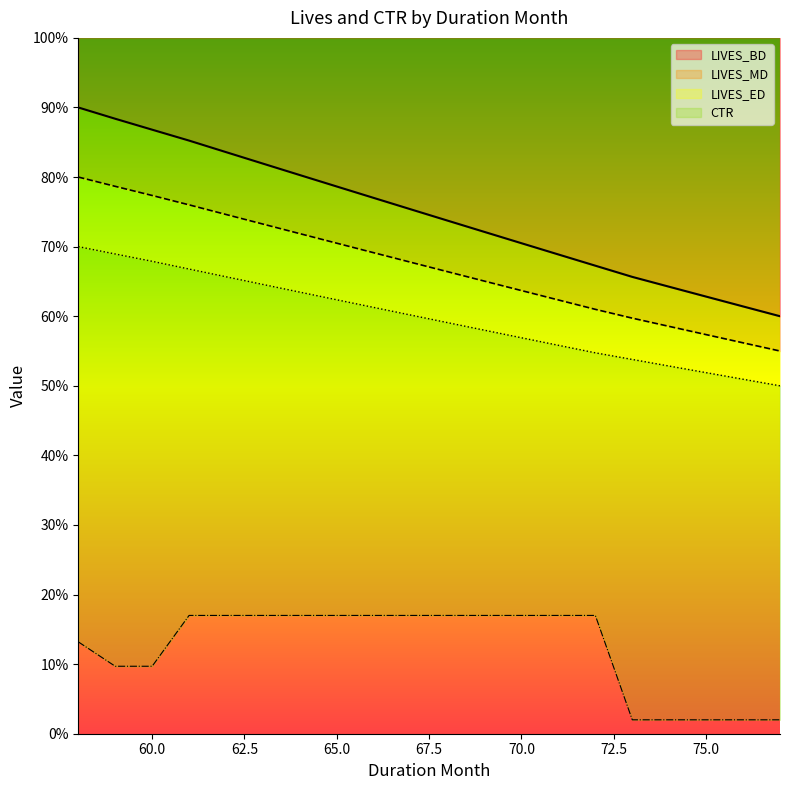

What is the total value across all series at 66?

2.2